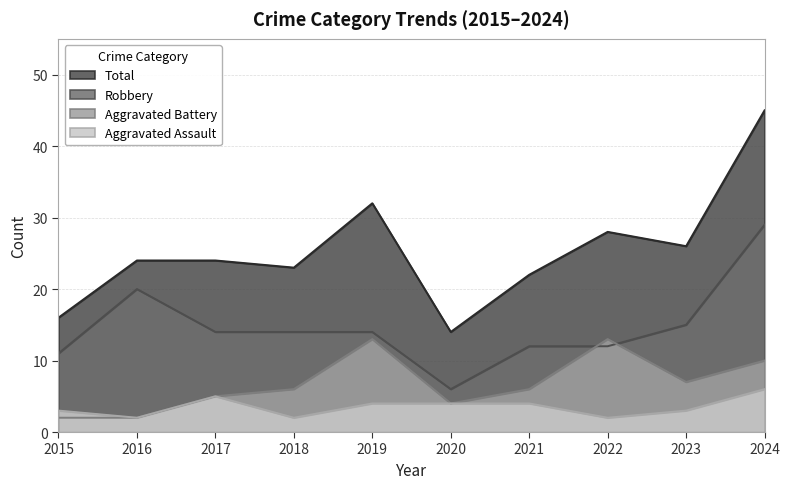

Reading right to left, what are all the values shown in this chart?

Aggravated Assault: 6	3	2	4	4	4	2	5	2	3
Aggravated Battery: 10	7	13	6	4	13	6	5	2	2
Robbery: 29	15	12	12	6	14	14	14	20	11
Total: 45	26	28	22	14	32	23	24	24	16